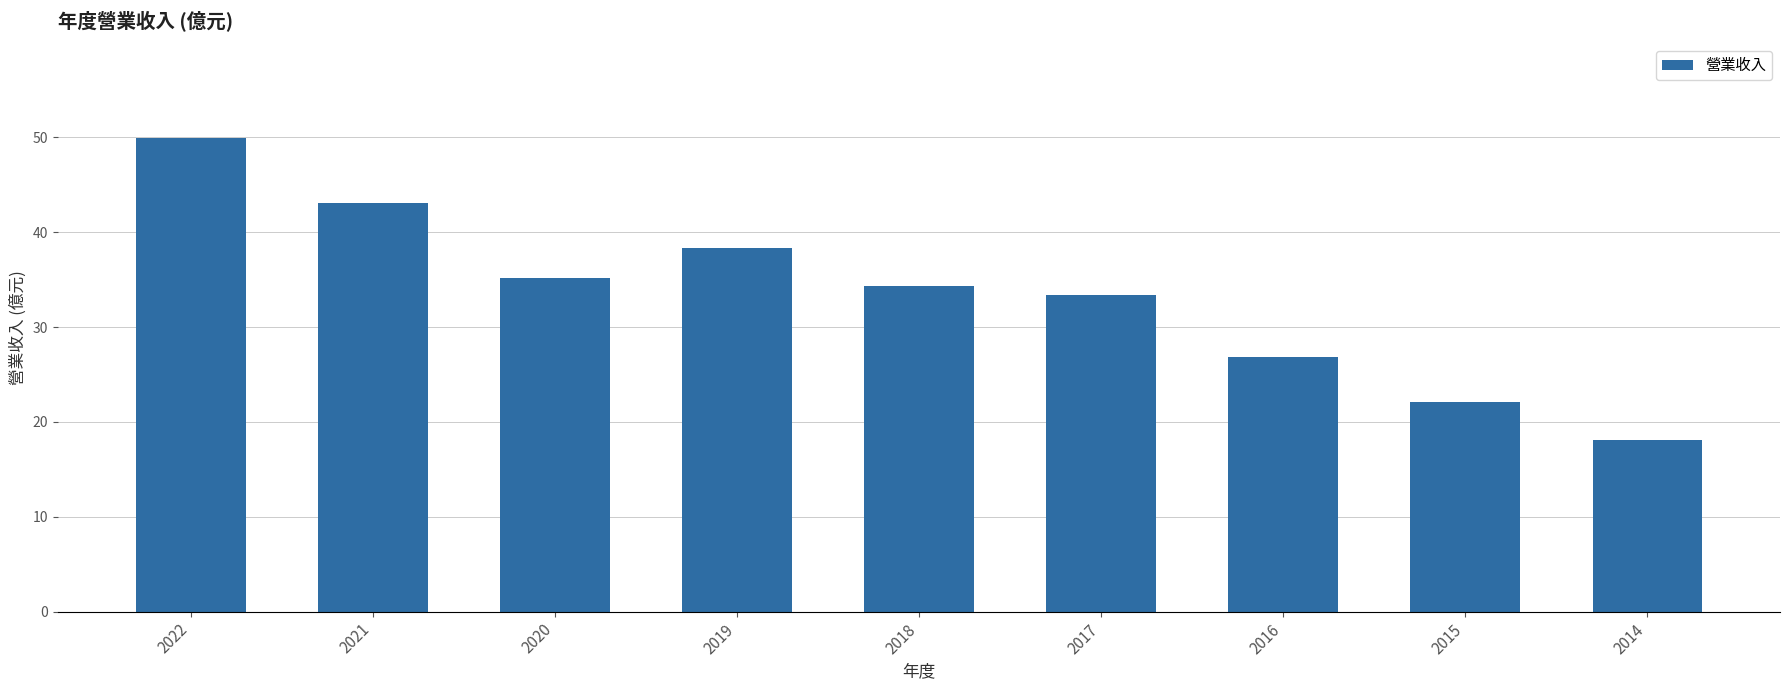

How many bars are there in total?

9